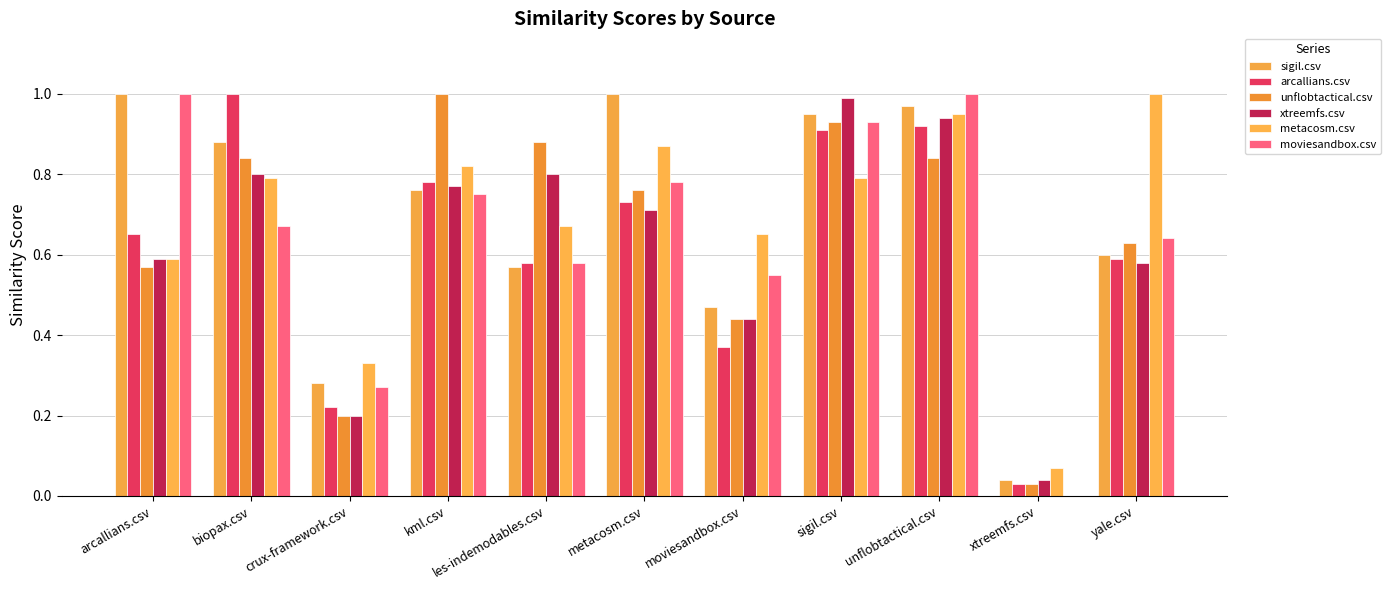

What is the difference between the highest and lowest values at moviesandbox.csv?

0.3